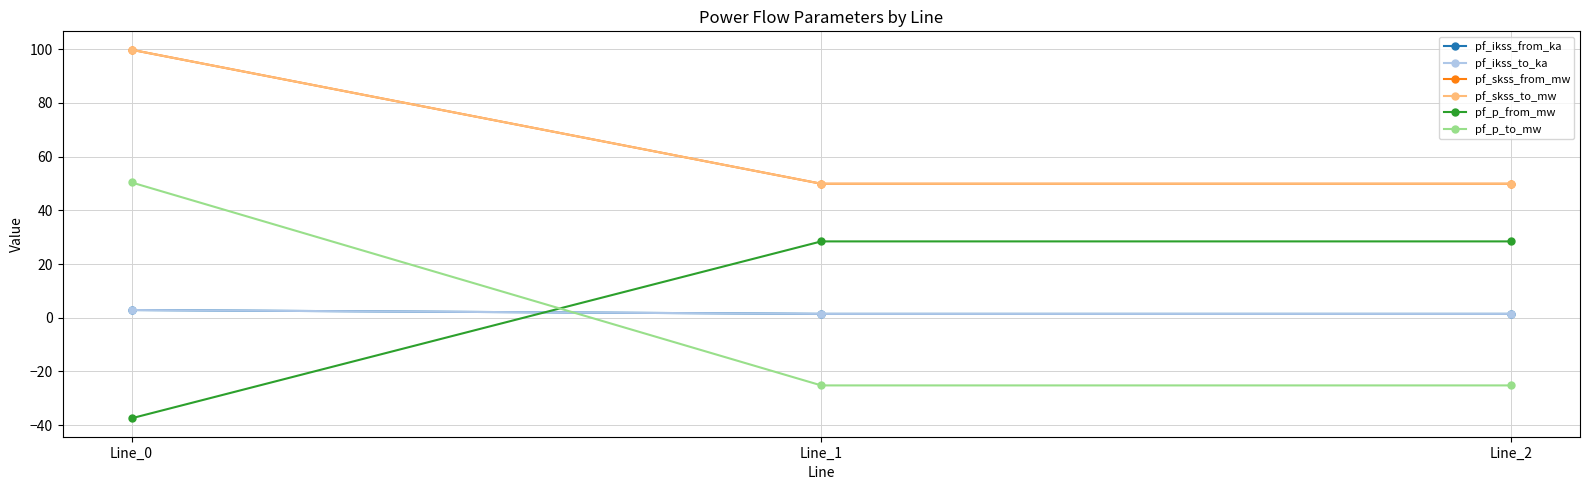

Does the chart have visible grid lines?

Yes